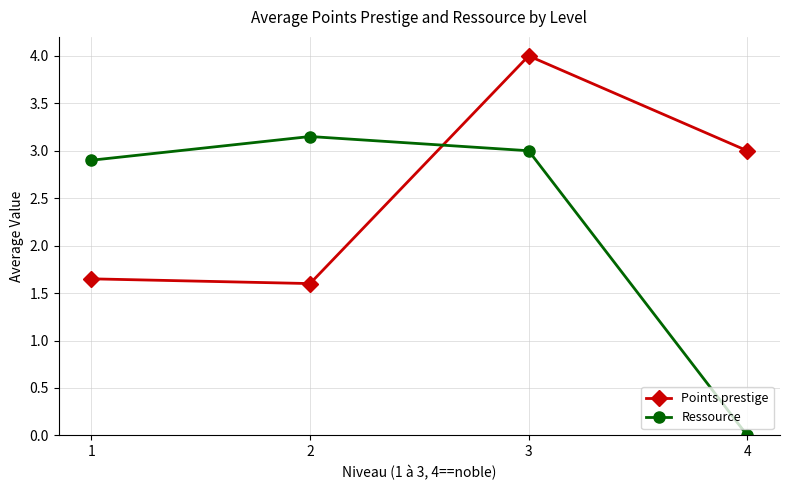

What is the average value of the Points prestige series?

2.6